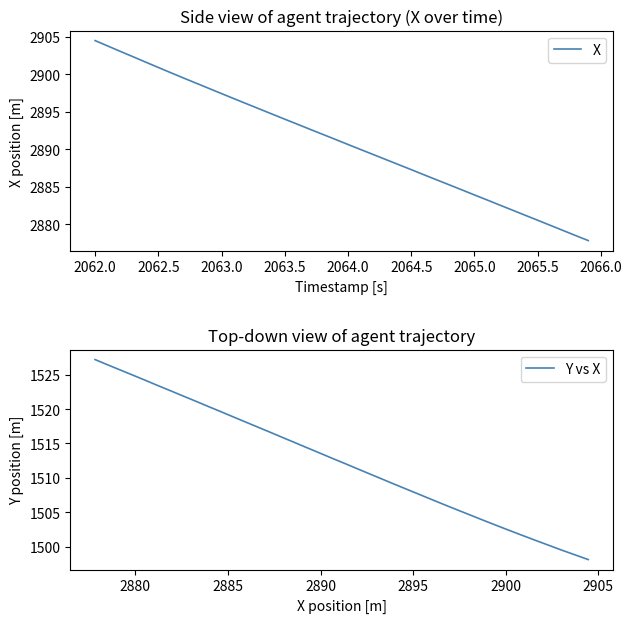

What is the sum of all X values?

115640.5